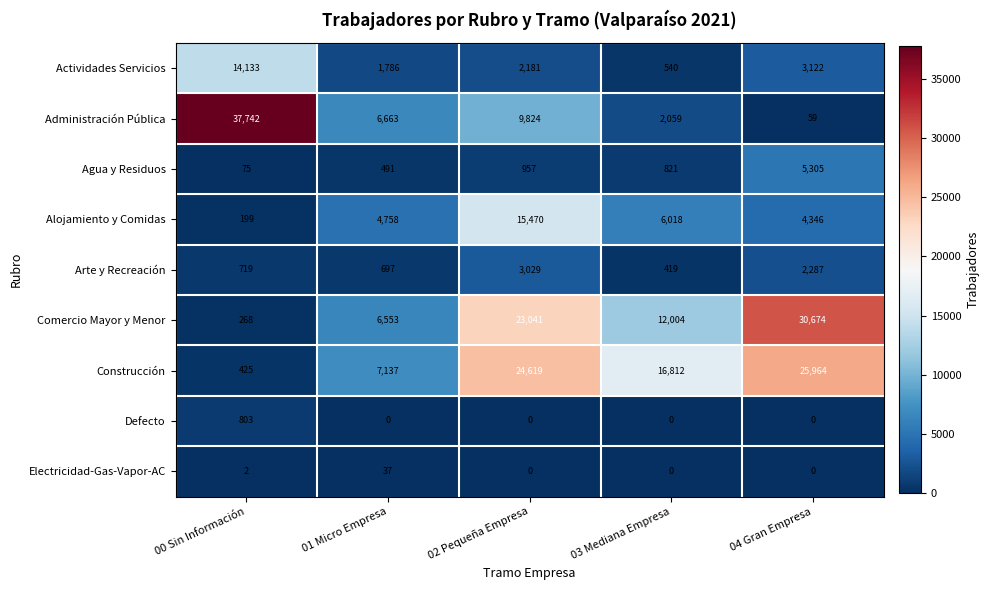

How many data points does each series have?

5